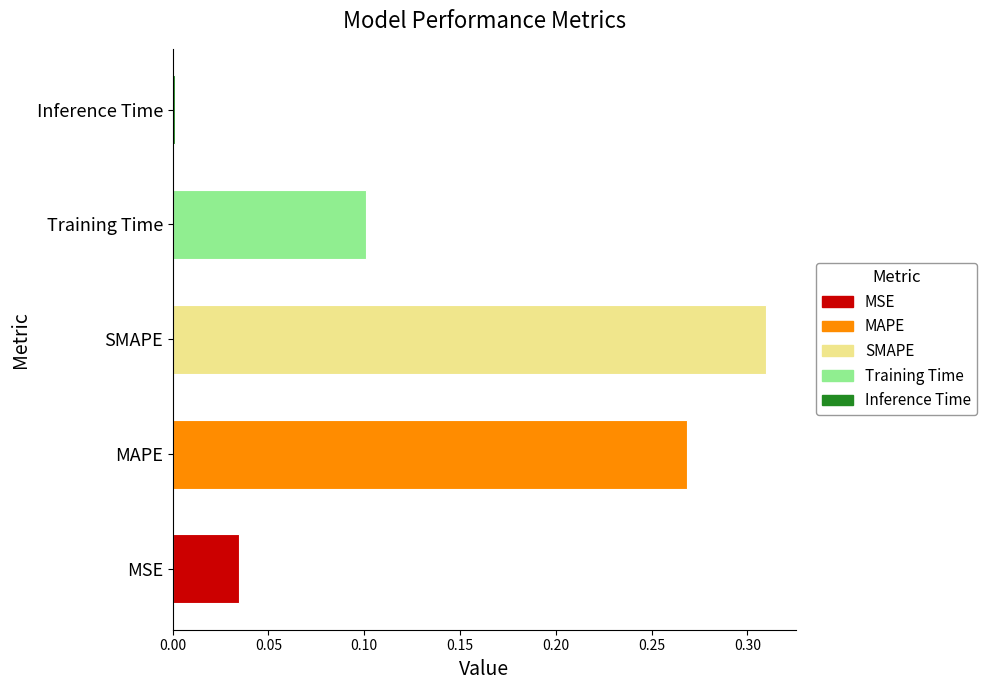

What is the difference between the second highest and second lowest values?

0.2